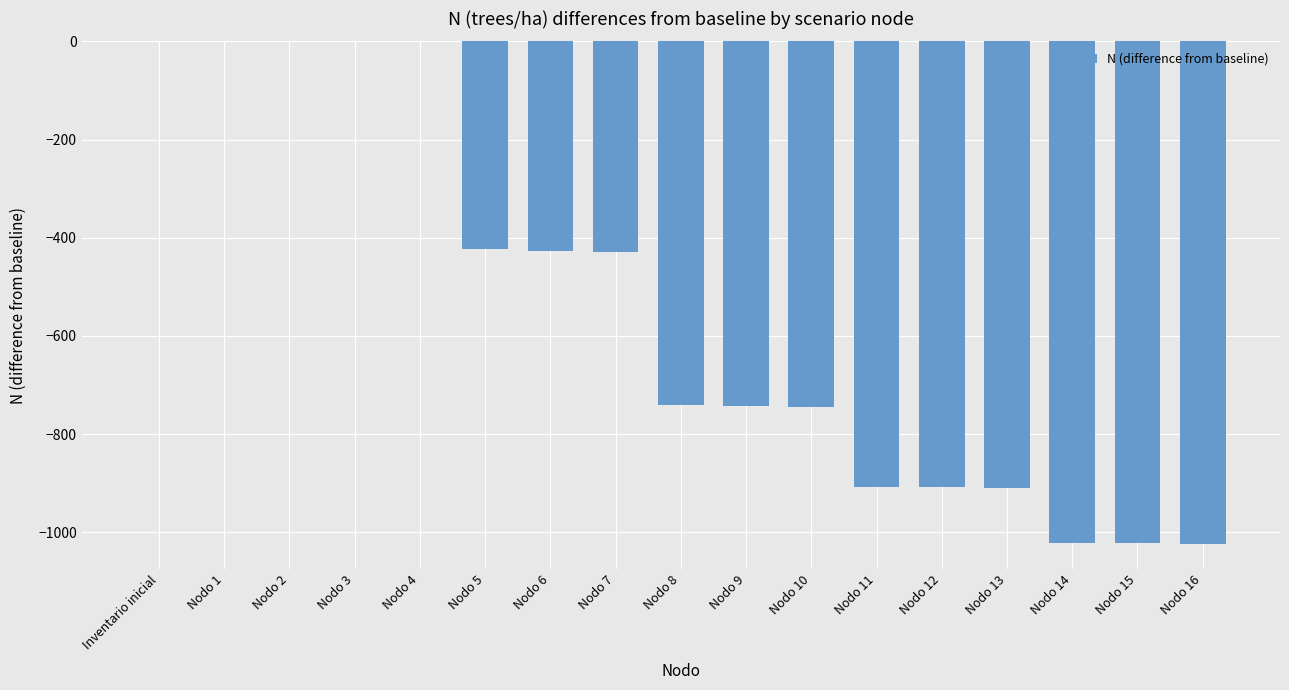

Which has a higher value, Inventario inicial or Nodo 14?

Inventario inicial